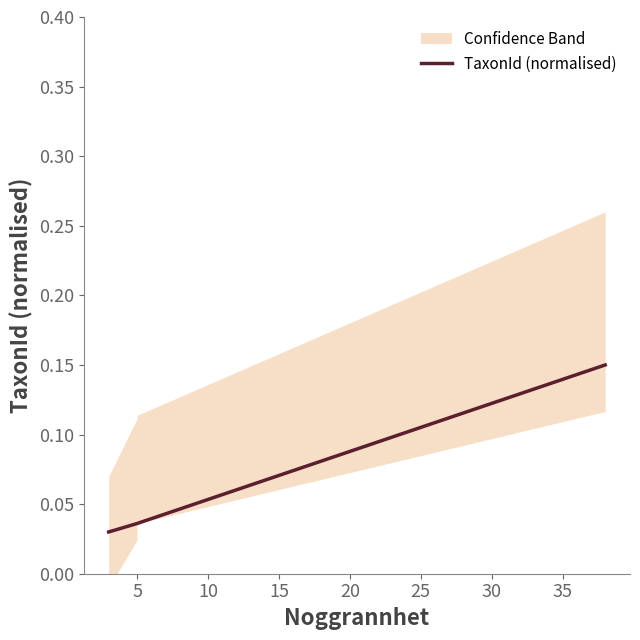

How many lines are shown in the chart?

1